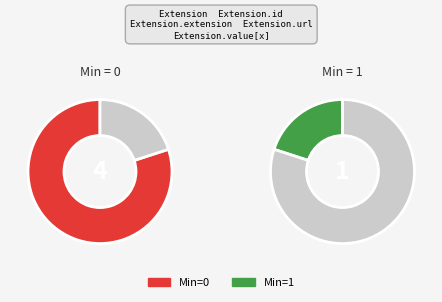

The Extension.extension slice represents 8% of the pie. True or false?

False